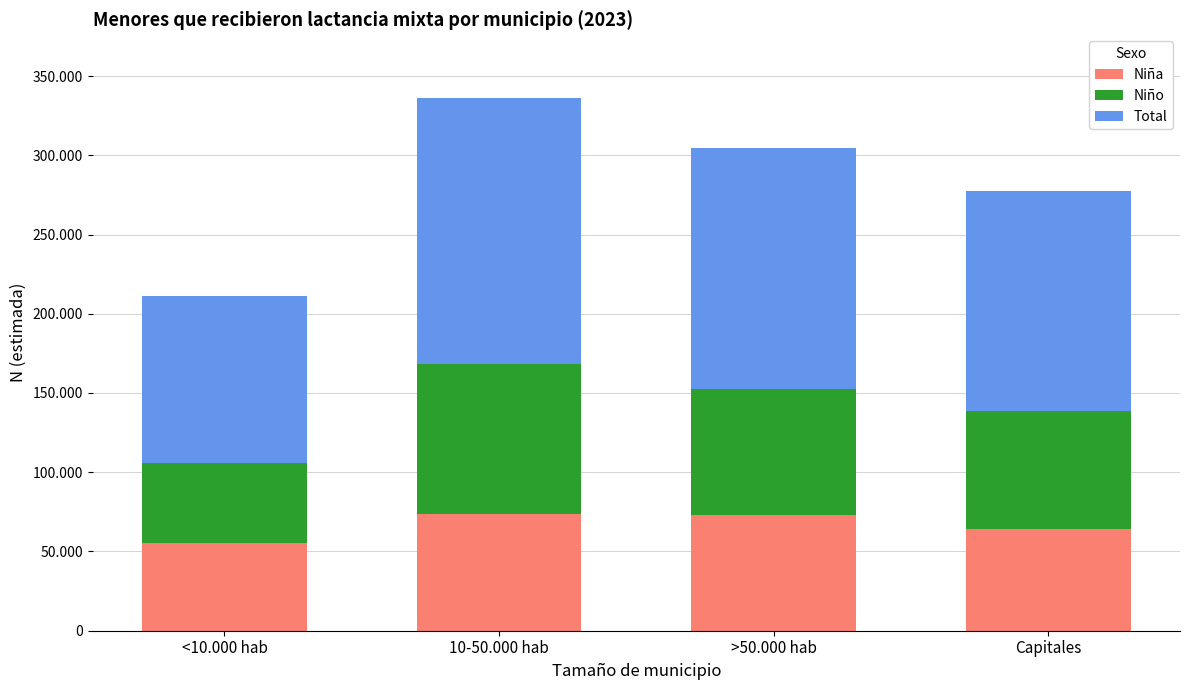

Are the bars grouped side by side (vs. stacked)?

No